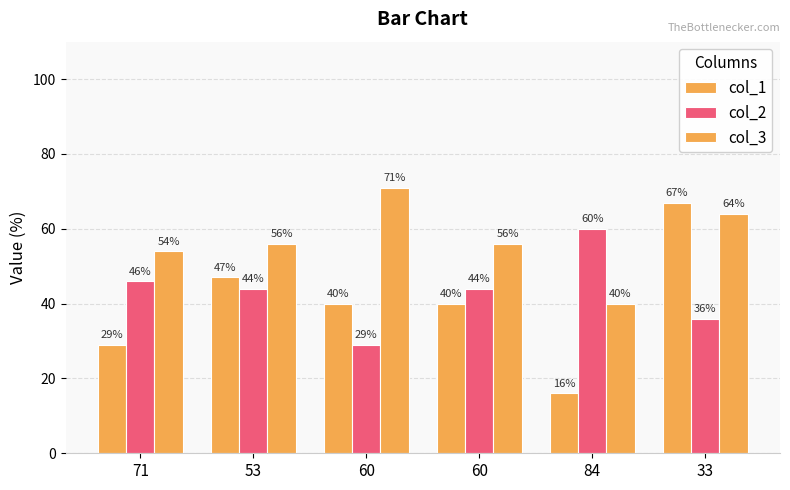

How many distinct data groups are displayed?

3